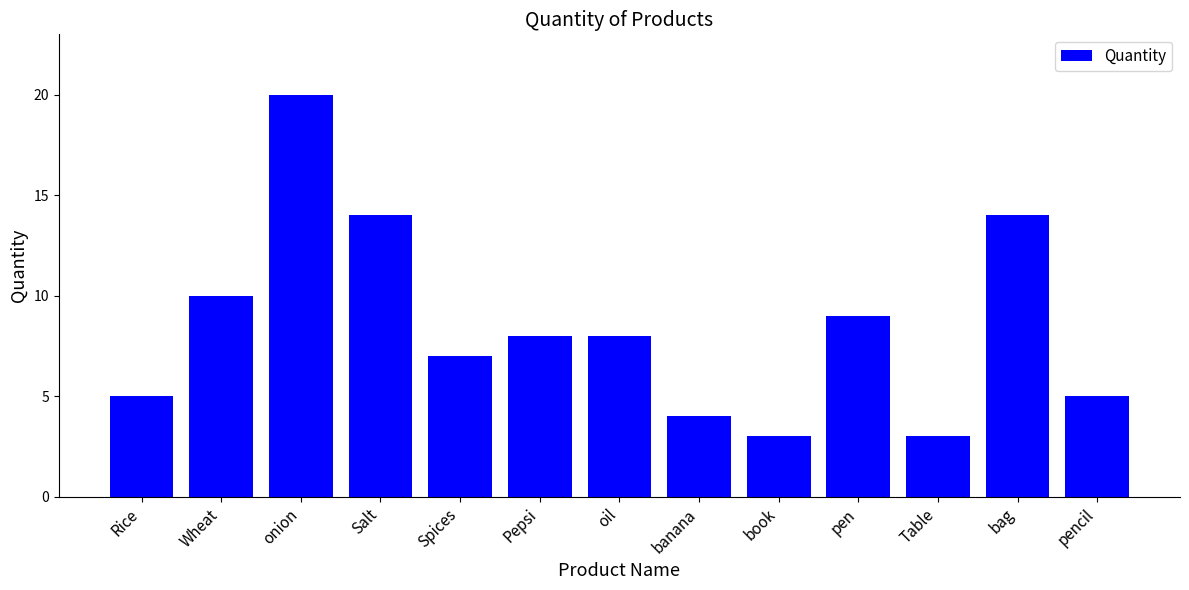

What is the sum of the values at oil and Spices?

15